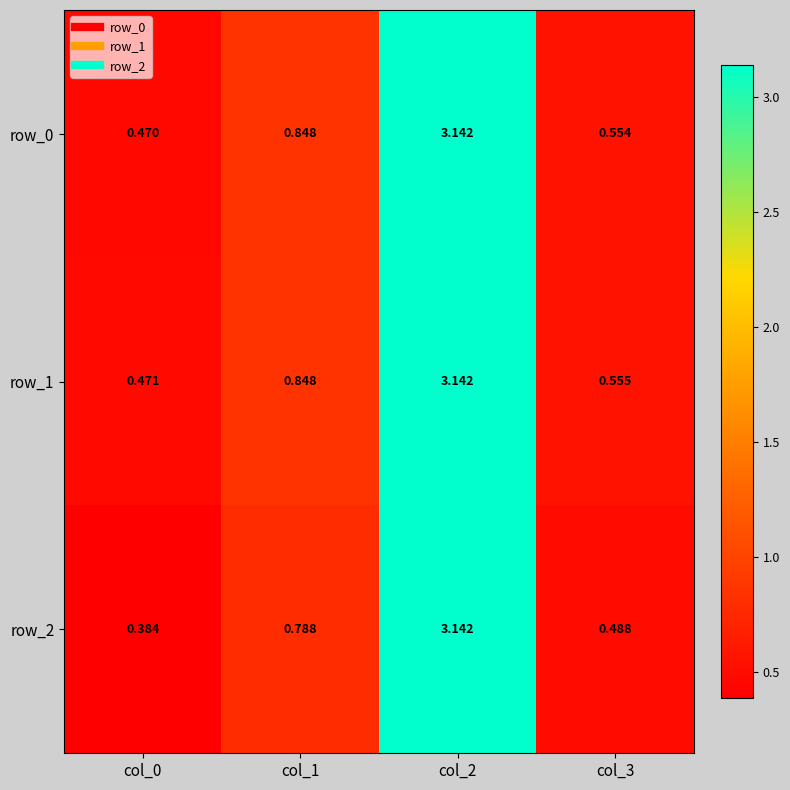

How many data points does each series have?

4